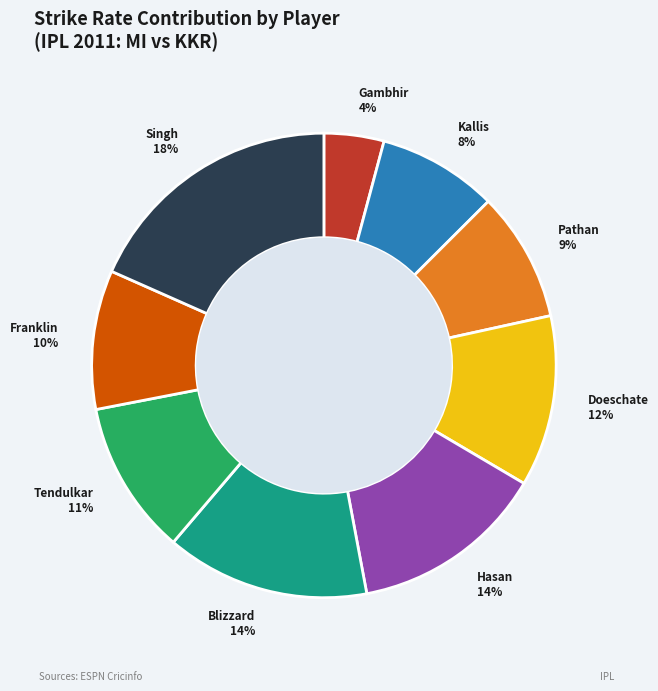

How many slices are in this pie chart?

9